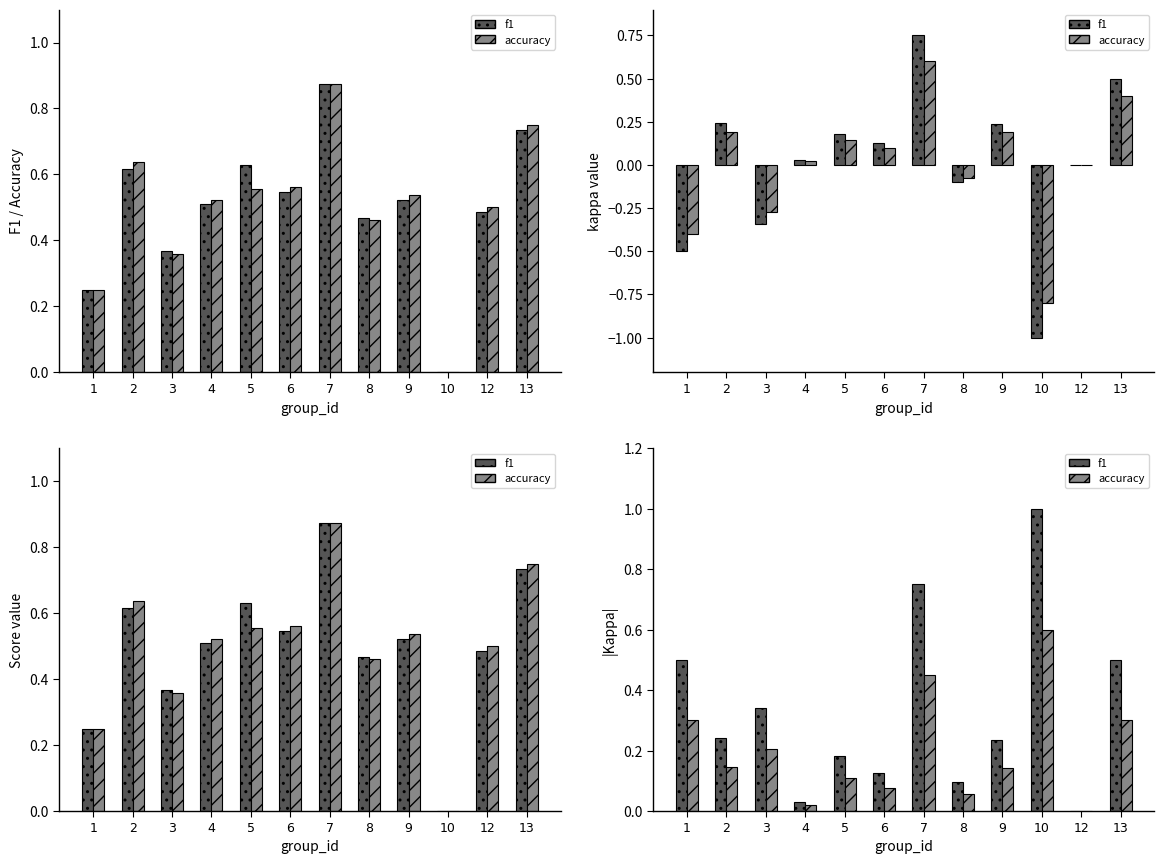

What is the difference between the f1 values at 10 and 6?

0.9